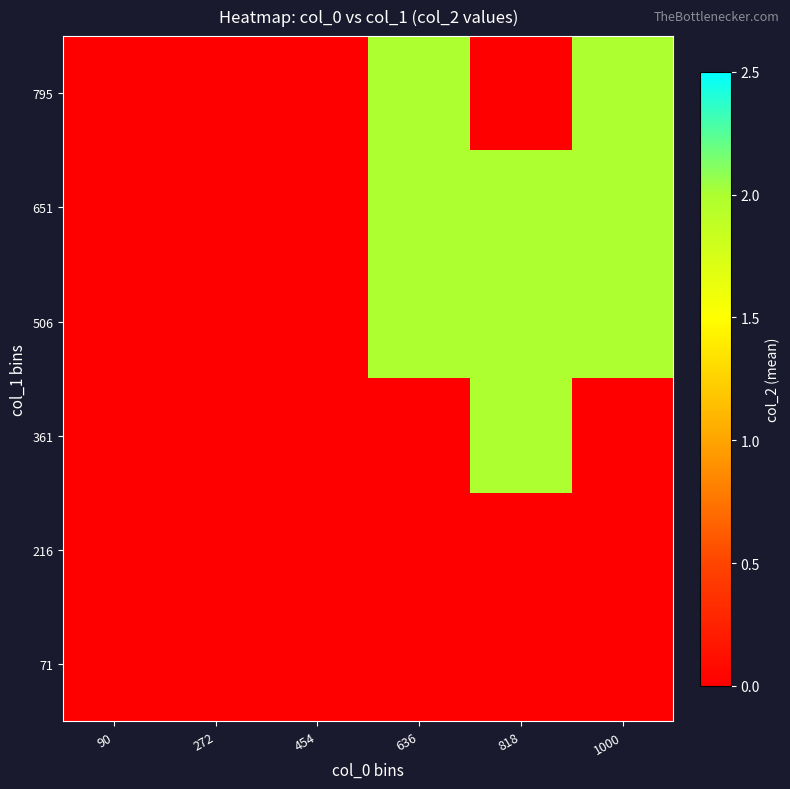

Reading left to right, extract all data points from this chart.

71: 90=0	272=0	454=0	636=0	818=0	1000=0
216: 90=0	272=0	454=0	636=0	818=0	1000=0
361: 90=0	272=0	454=0	636=0	818=2	1000=0
506: 90=0	272=0	454=0	636=2	818=2	1000=2
651: 90=0	272=0	454=0	636=2	818=2	1000=2
795: 90=0	272=0	454=0	636=2	818=0	1000=2